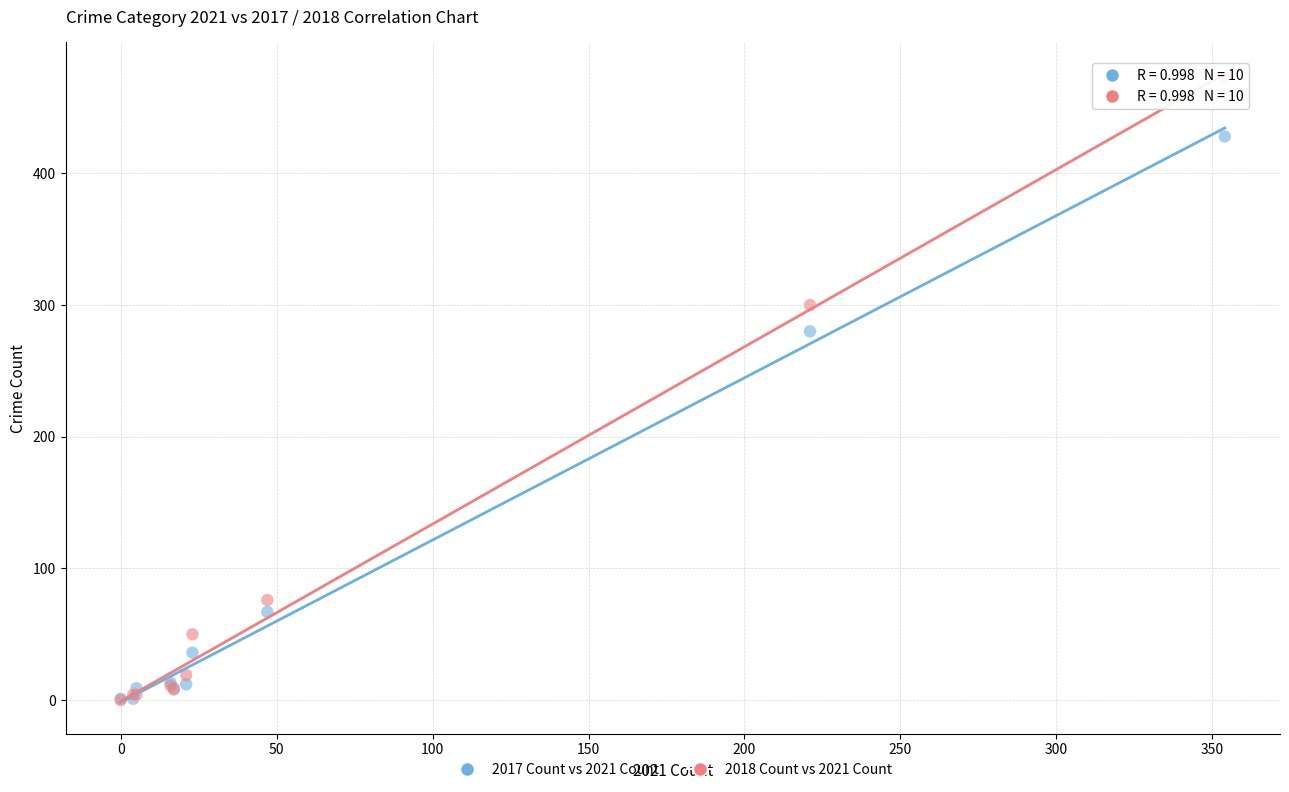

In the 2018 Count vs 2021 Count series, what Y value is closest to 236?

300